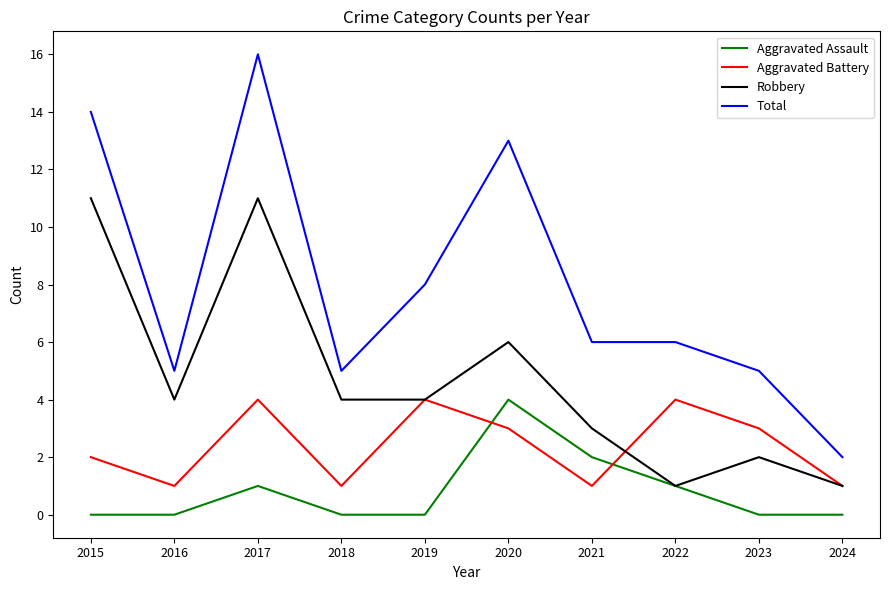

What is the maximum value shown in the chart?

16